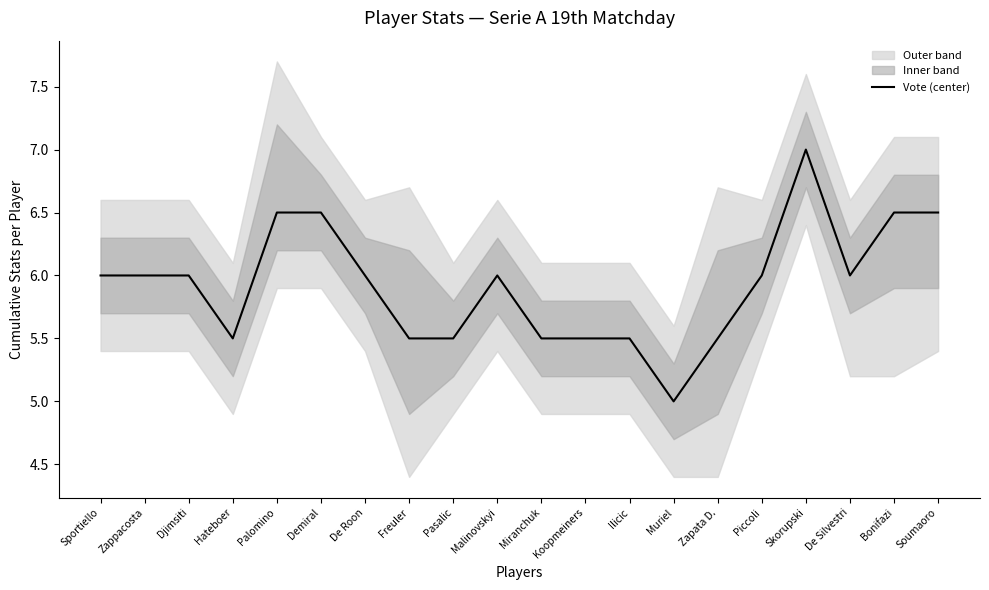

Does the chart display data point markers on the line(s)?

No